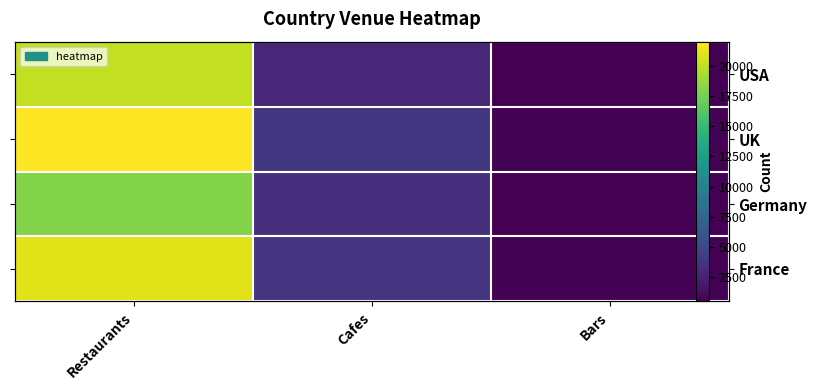

Between Restaurants and Bars, which series saw the biggest shift?

UK